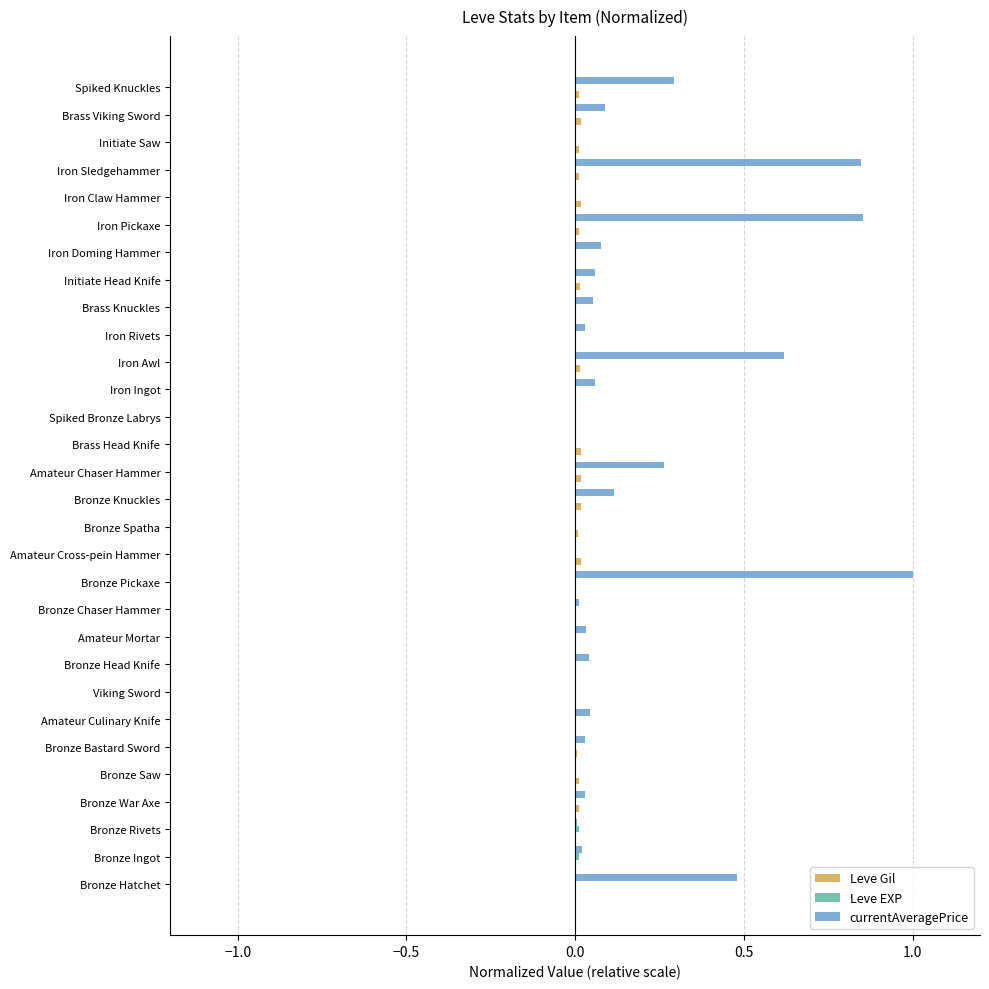

What is the greatest value displayed?

1.0